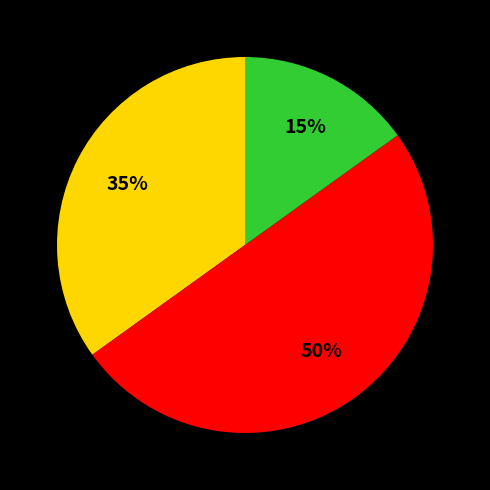

To the nearest percent, what is the average slice percentage?

33%